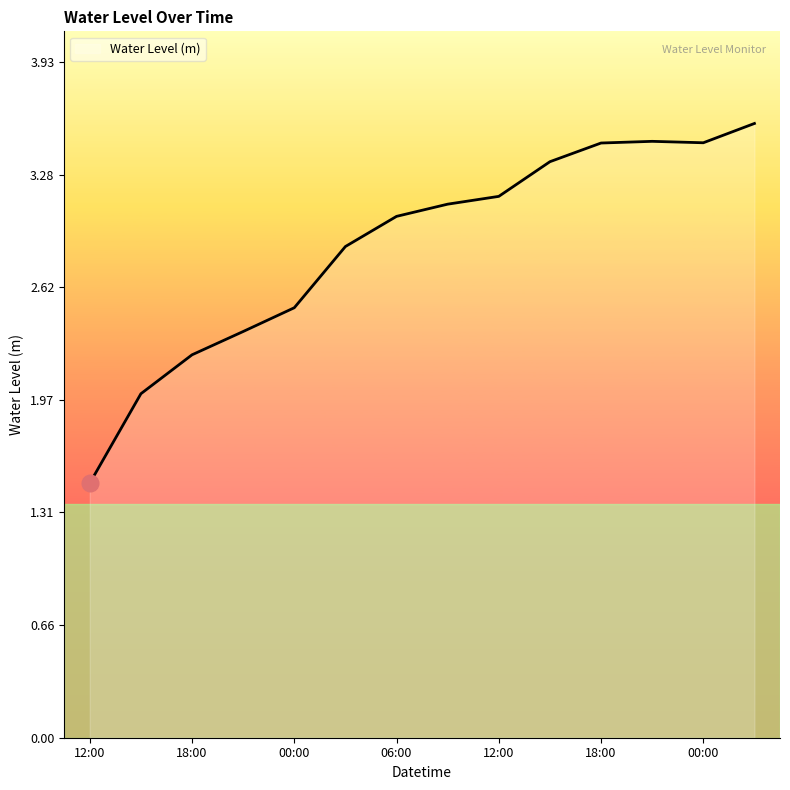

What is the minimum value shown in the chart?

1.5